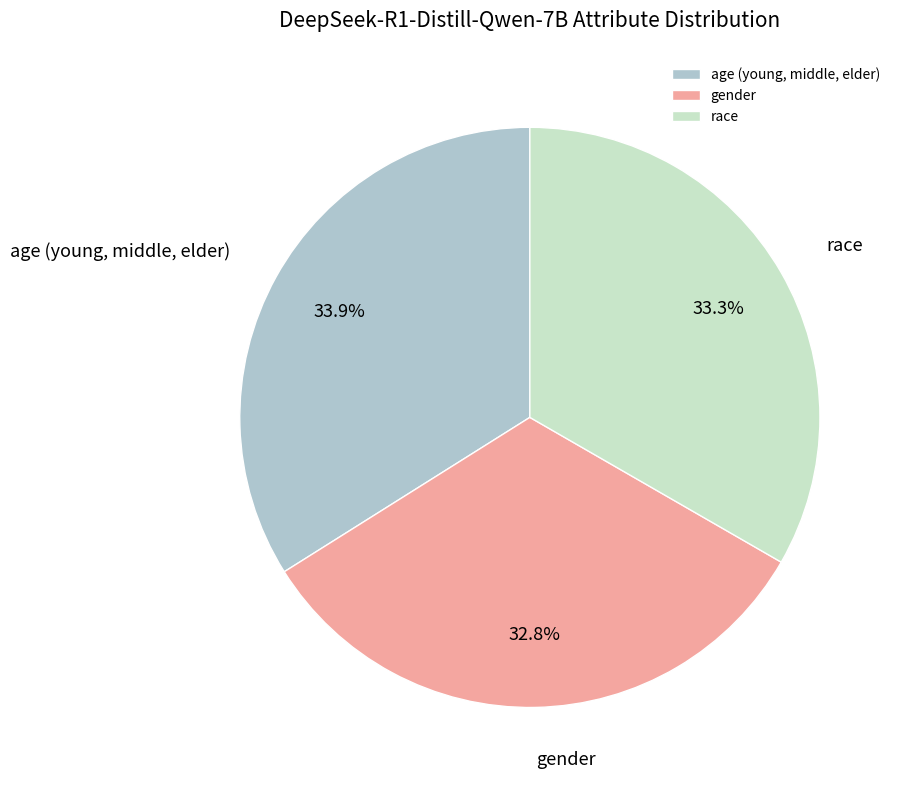

How many slices are in this pie chart?

3